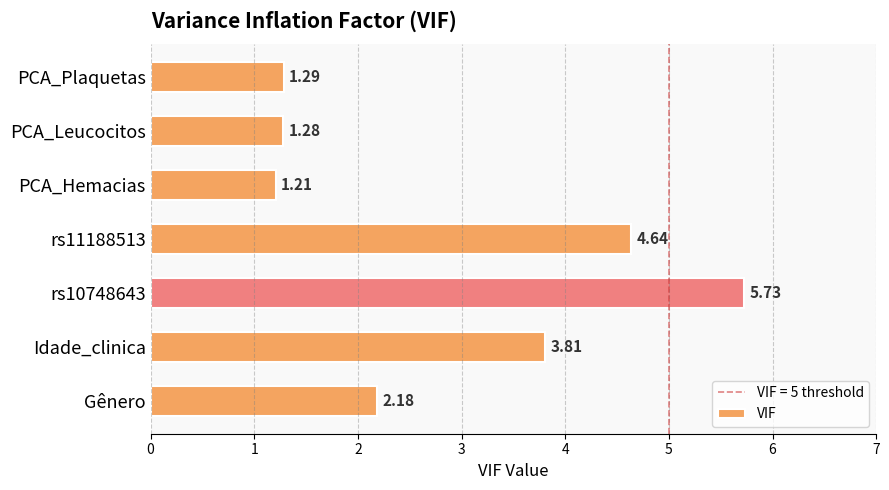

List the labels in order of value, largest first.

rs10748643, rs11188513, Idade_clinica, Gênero, PCA_Plaquetas, PCA_Leucocitos, PCA_Hemacias